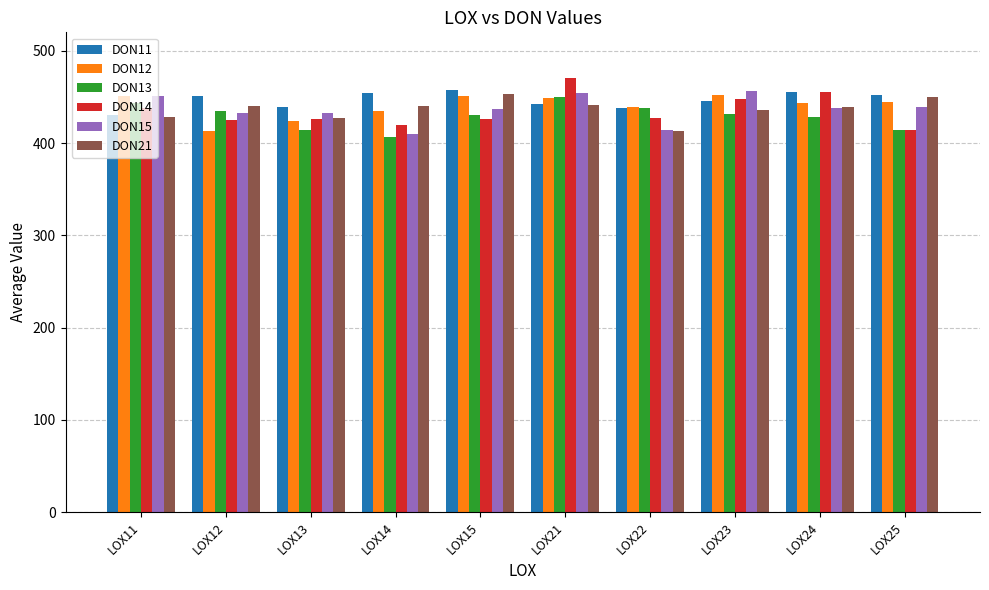

How many data points in DON13 are above 431?

5